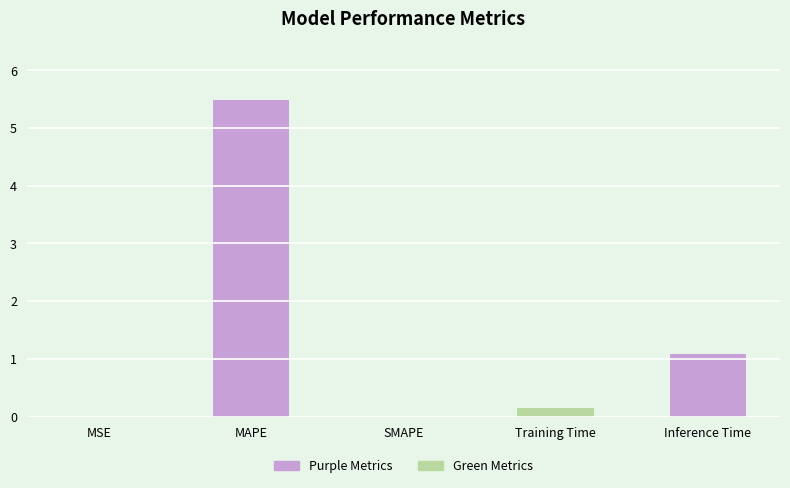

The value at SMAPE is 0.0. True or false?

True